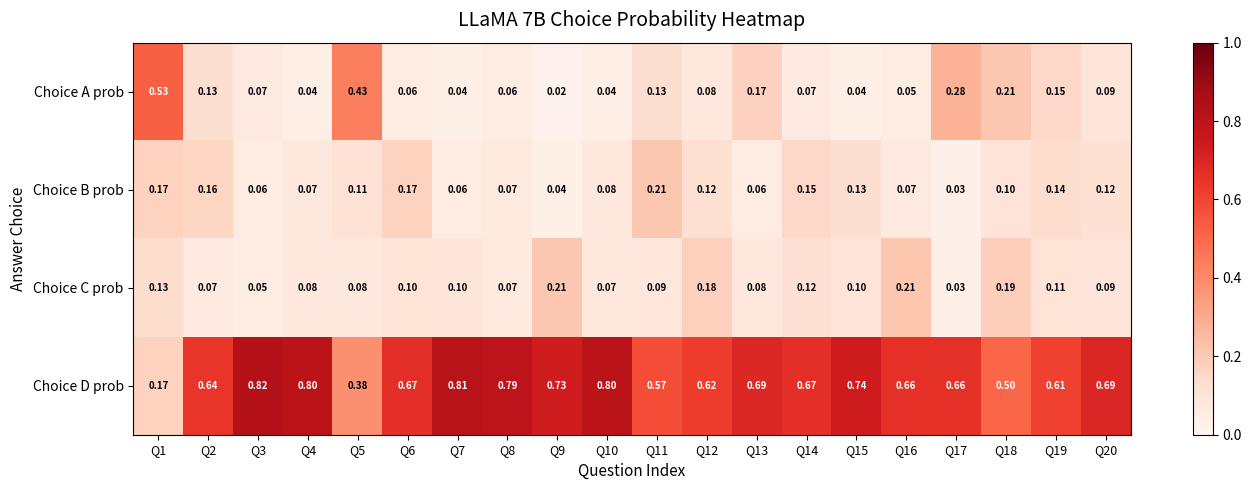

Is the value of Choice D prob at Q20 greater than the value of Choice A prob at Q6?

Yes